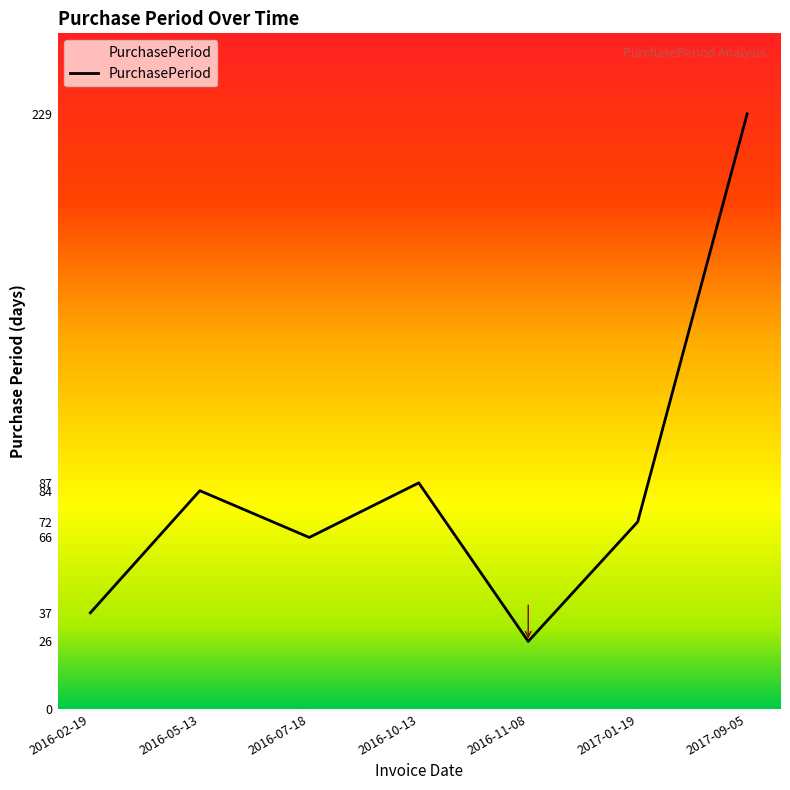

List the labels in order of value, smallest first.

2016-11-08, 2016-02-19, 2016-07-18, 2017-01-19, 2016-05-13, 2016-10-13, 2017-09-05